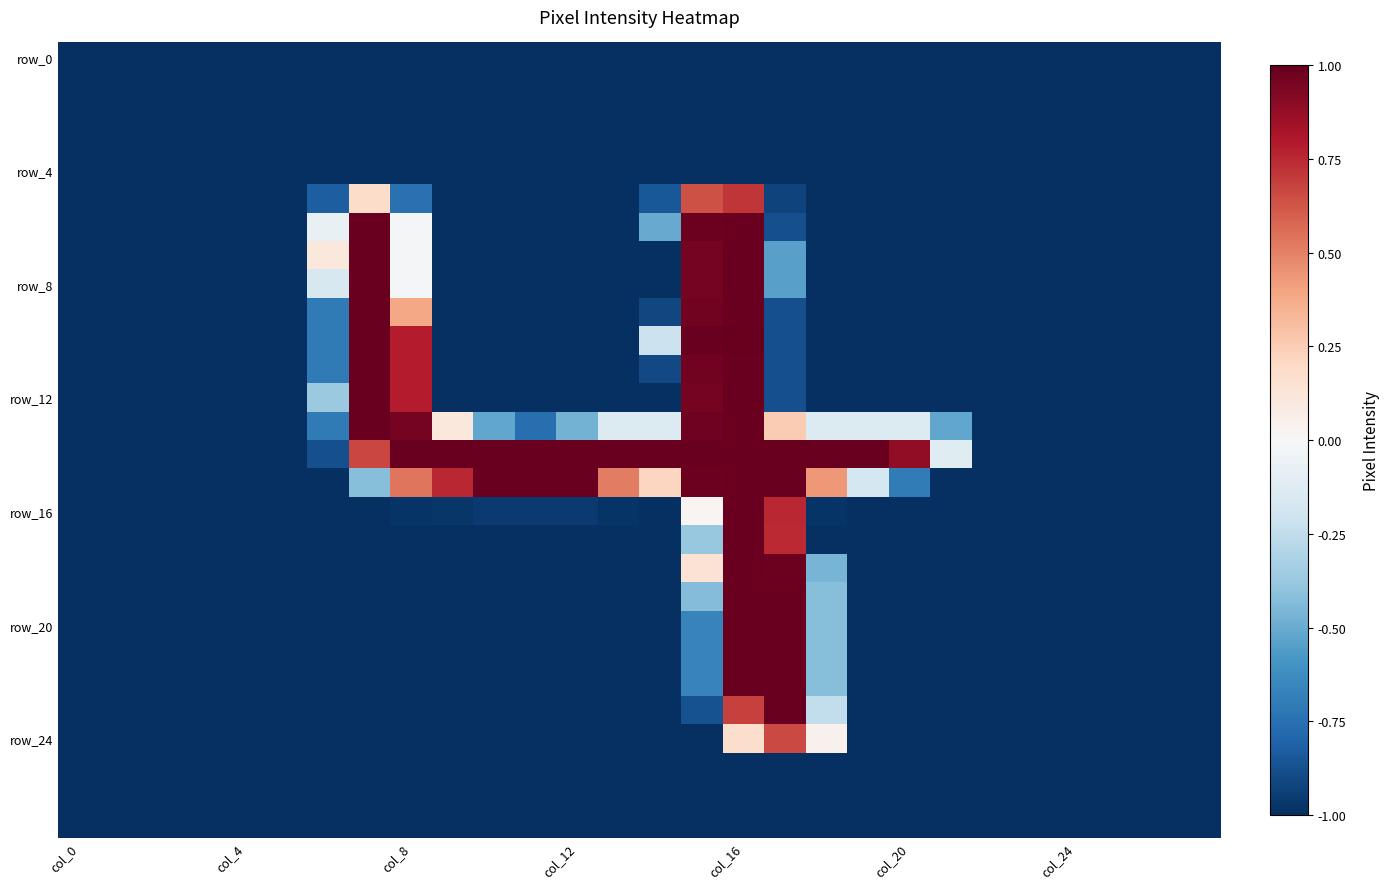

What is the greatest value displayed?

1.0